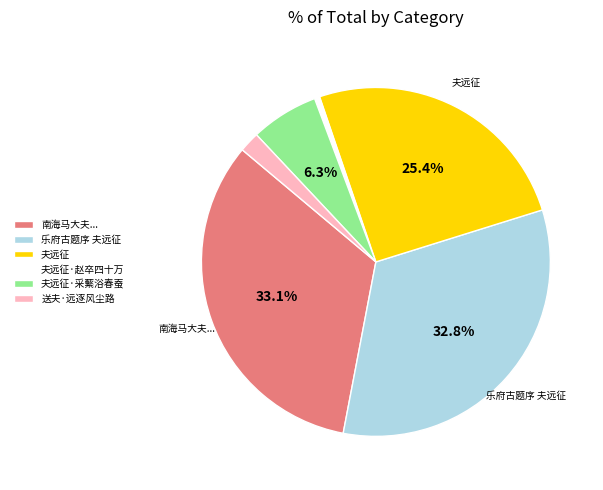

Is there a majority slice in this chart?

No